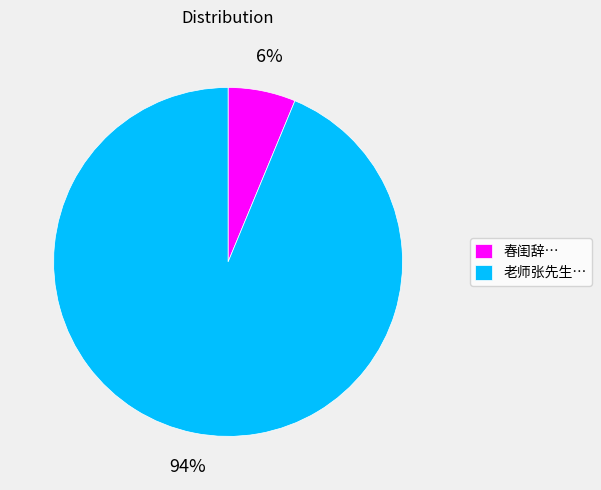

Combined, do 春闺辞… and 老师张先生… account for over 50%?

Yes